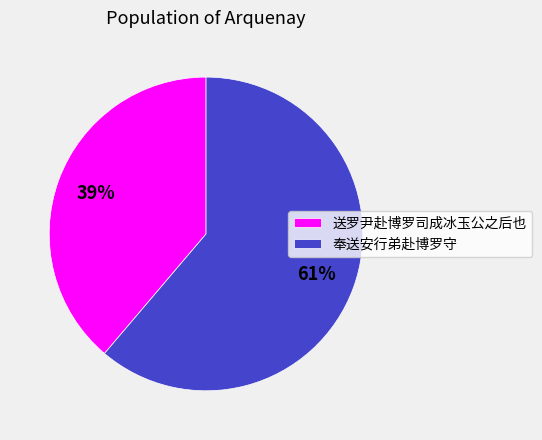

Is 奉送安行弟赴博罗守 the majority of the pie?

Yes